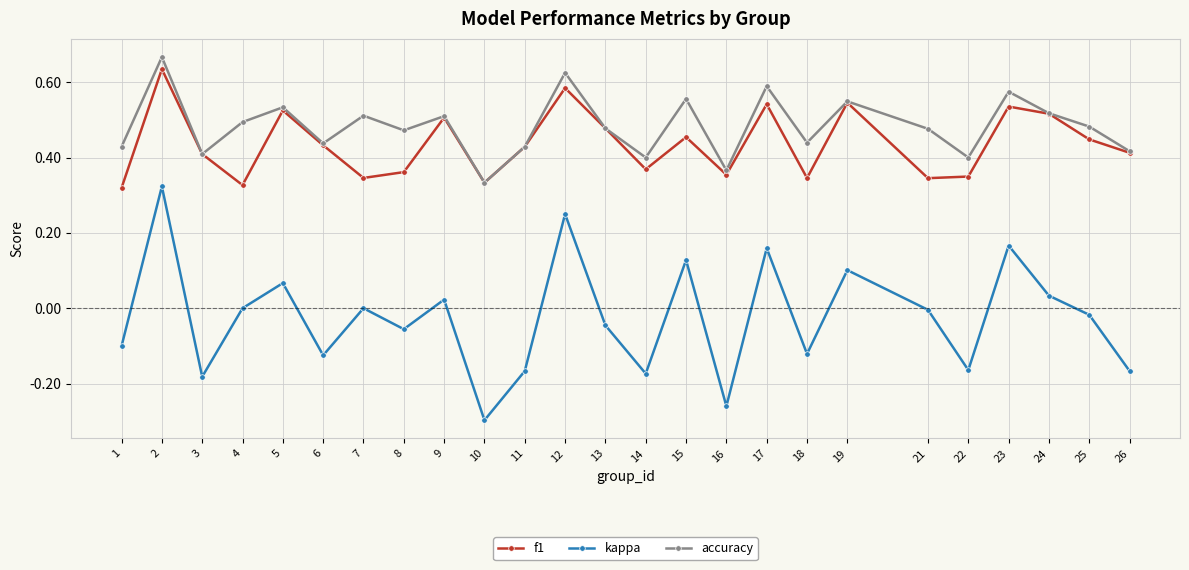

True or false: f1 and kappa cross at least once.

False